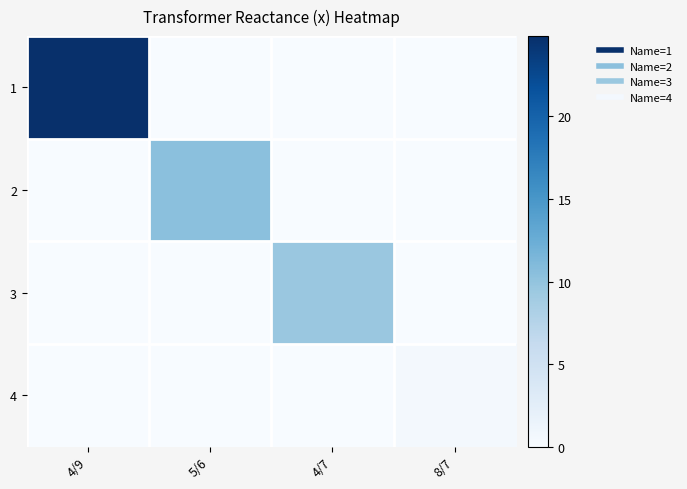

What is the spread (max minus min) of values at 4/9?

24.9